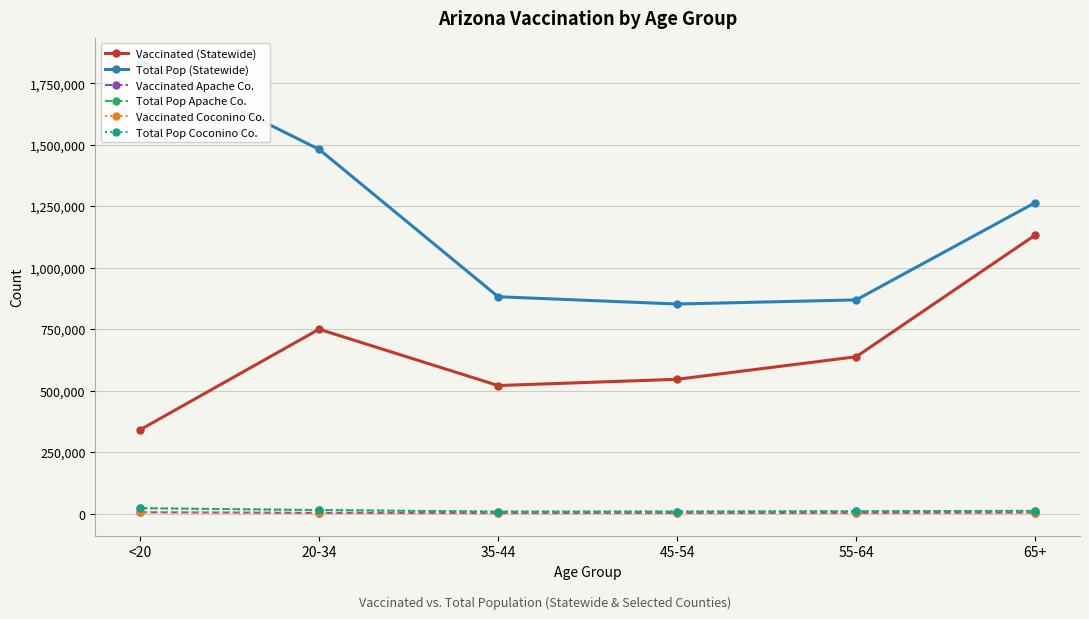

True or false: Vaccinated Coconino Co. has more than 2 points higher than both neighbors.

False